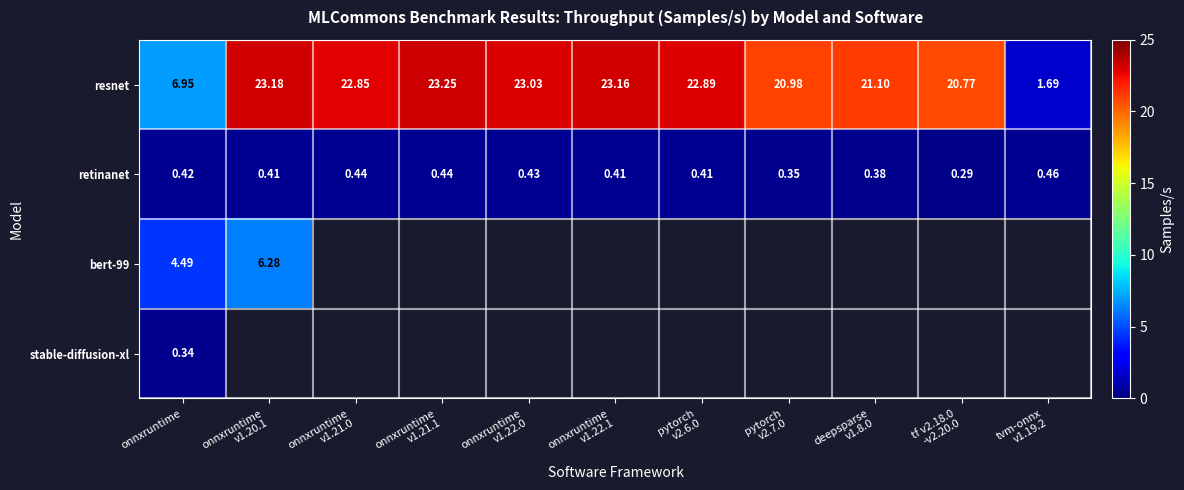

At which label is resnet closest to 12?

onnxruntime